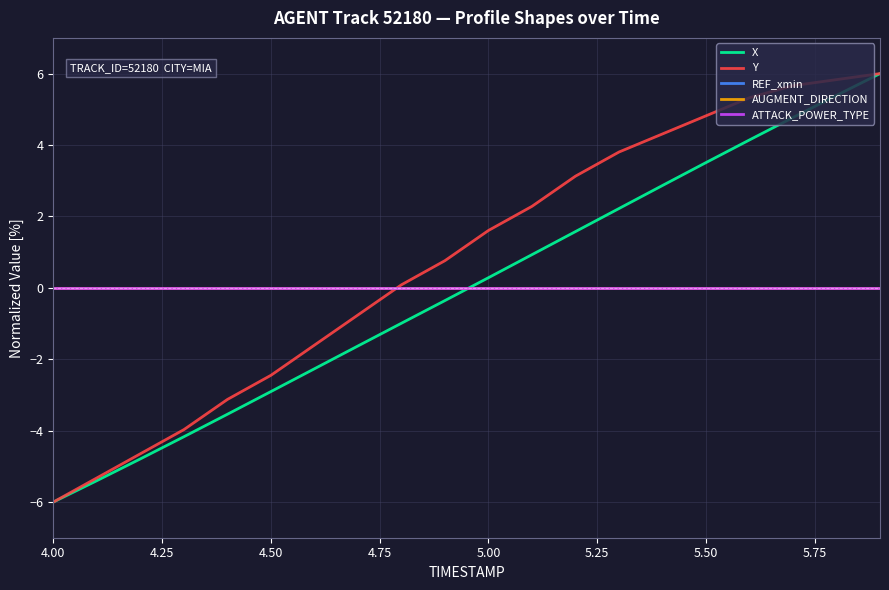

Is this an area chart (filled region under the line)?

No